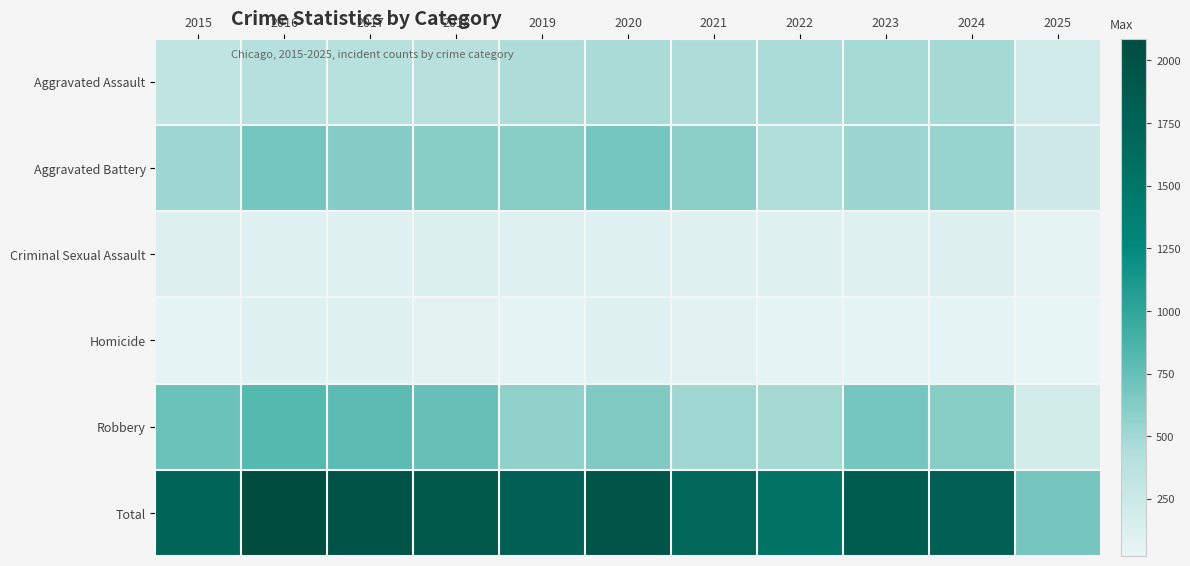

Reading left to right, transcribe all the data shown in this chart.

Aggravated Assault: 2015=323	2016=402	2017=396	2018=392	2019=452	2020=466	2021=452	2022=458	2023=486	2024=492	2025=199
Aggravated Battery: 2015=515	2016=691	2017=623	2018=600	2019=608	2020=686	2021=587	2022=446	2023=529	2024=543	2025=221
Criminal Sexual Assault: 2015=105	2016=87	2017=91	2018=123	2019=102	2020=89	2021=80	2022=93	2023=98	2024=106	2025=45
Homicide: 2015=50	2016=87	2017=82	2018=56	2019=53	2020=81	2021=69	2022=50	2023=48	2024=48	2025=22
Robbery: 2015=726	2016=819	2017=780	2018=741	2019=577	2020=637	2021=506	2022=495	2023=687	2024=610	2025=191
Total: 2015=1719	2016=2086	2017=1972	2018=1912	2019=1792	2020=1959	2021=1694	2022=1542	2023=1848	2024=1799	2025=678